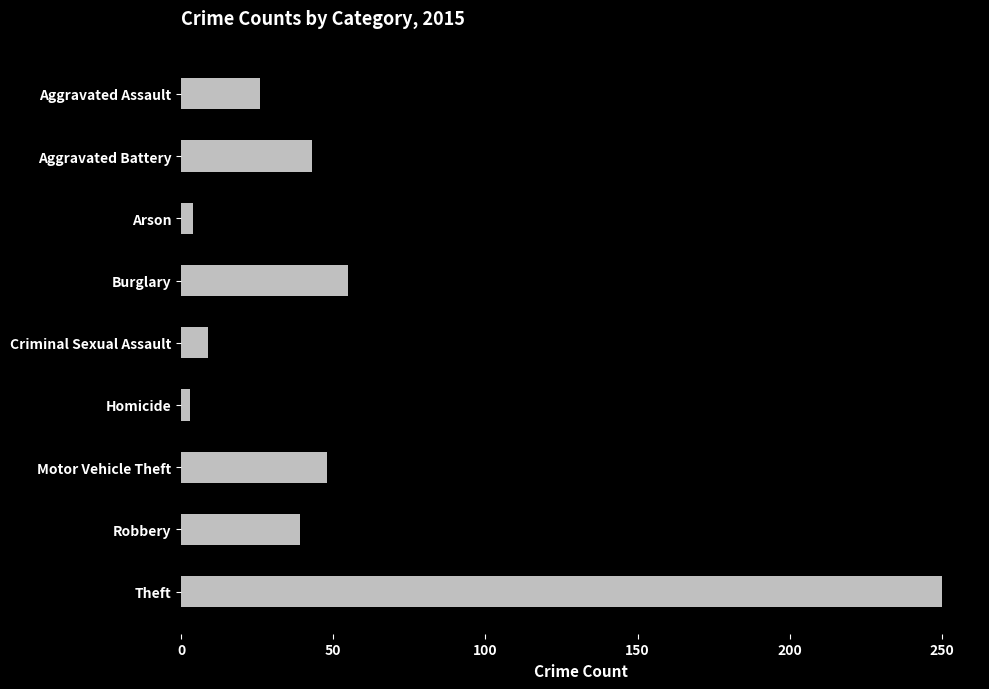

What is the greatest value displayed?

250